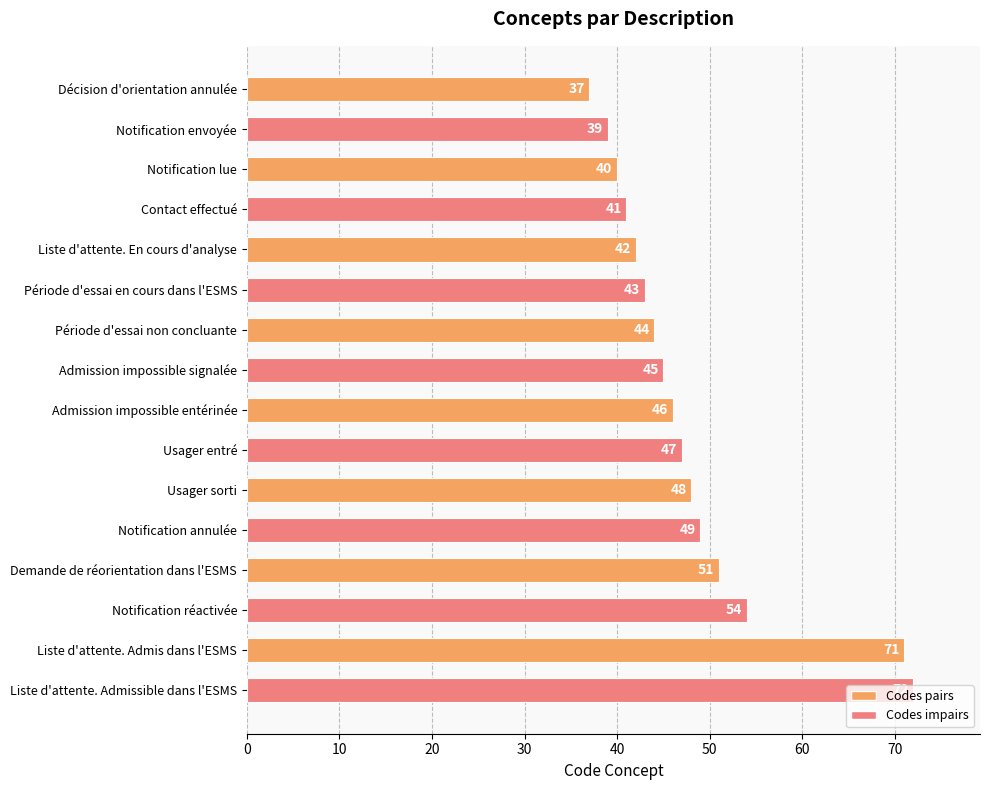

How many values are below 46?

8